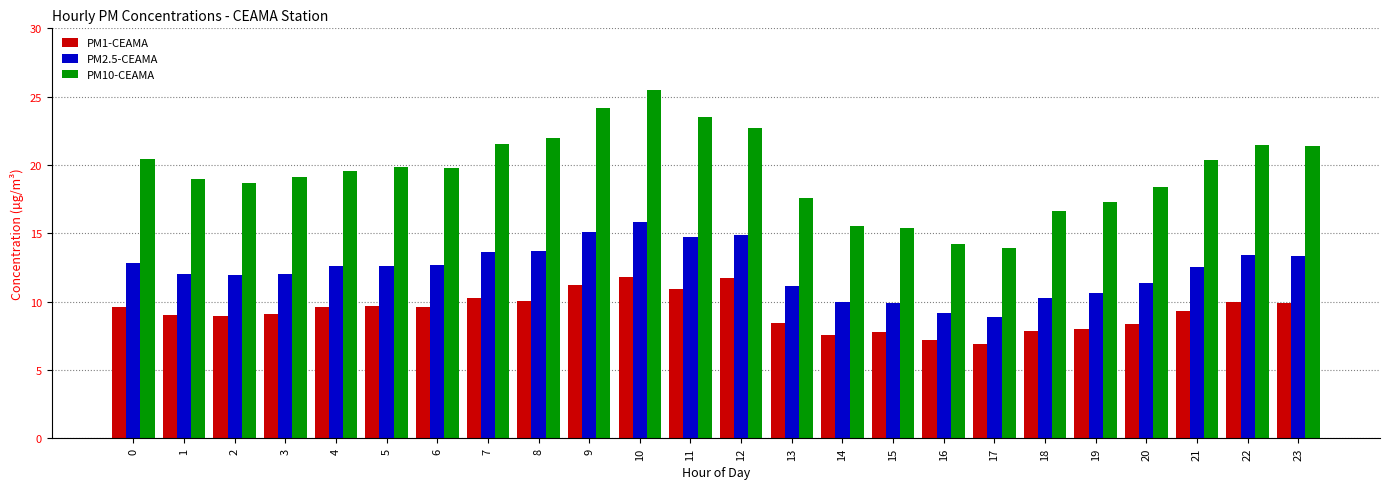

Rank the series by their maximum value, from highest to lowest.

PM10-CEAMA, PM2.5-CEAMA, PM1-CEAMA